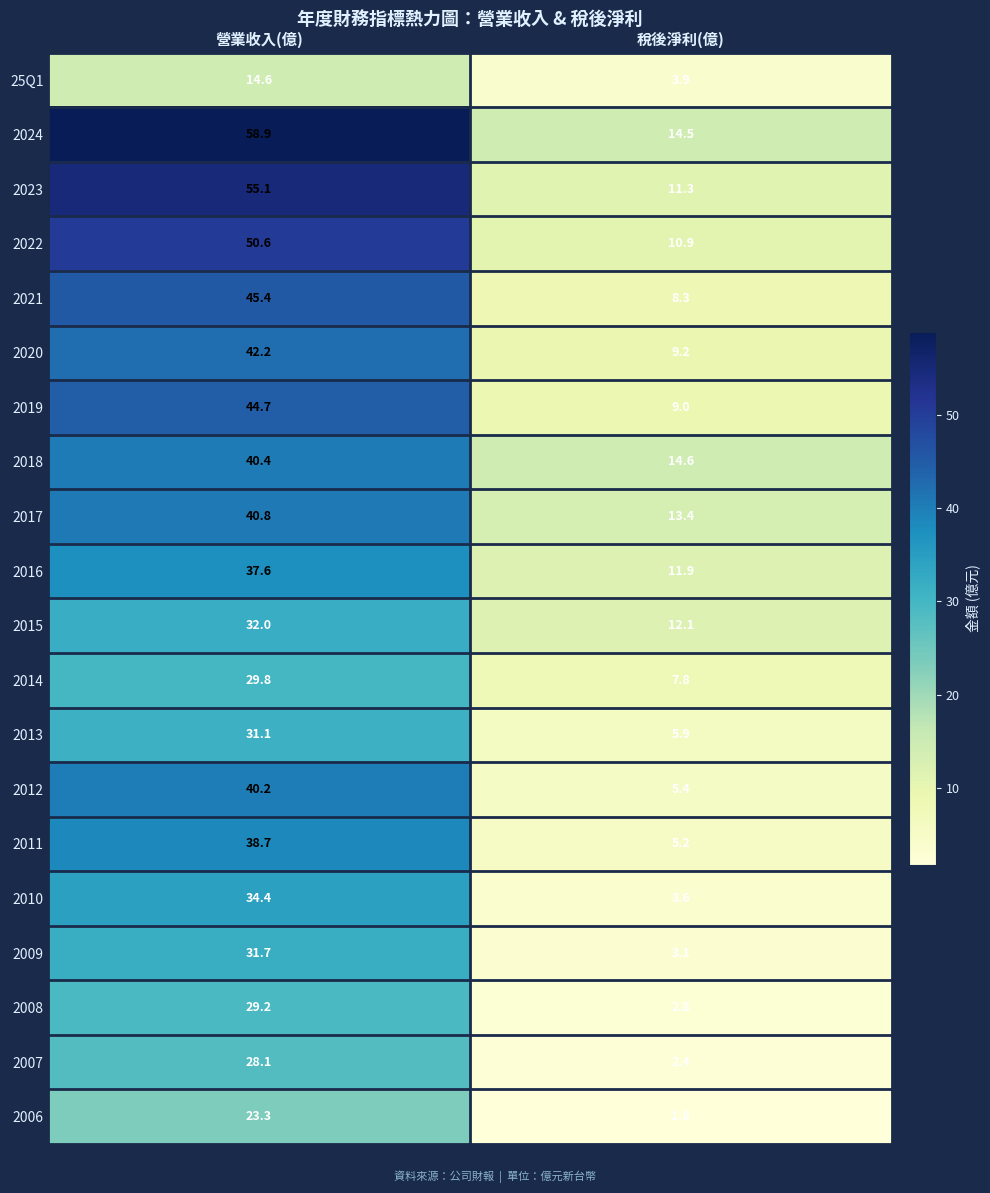

What is the sum of all 2023 values?

66.4